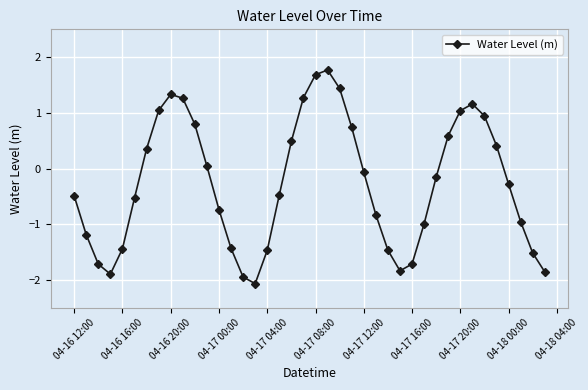

True or false: the data has more than 1 interior local peaks.

True